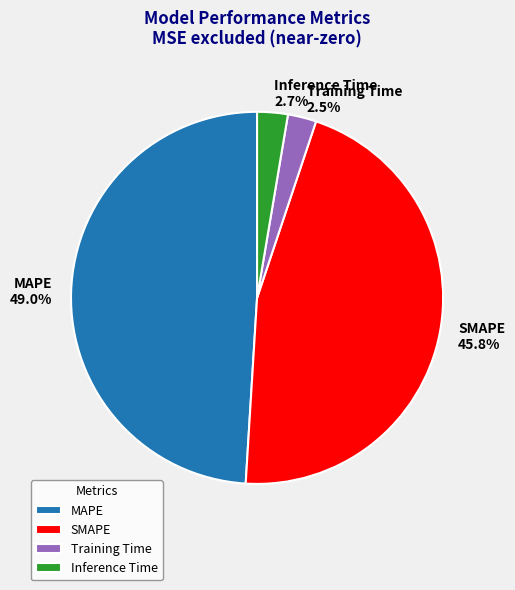

To the nearest percent, what percentage of the pie is Inference Time?

3%